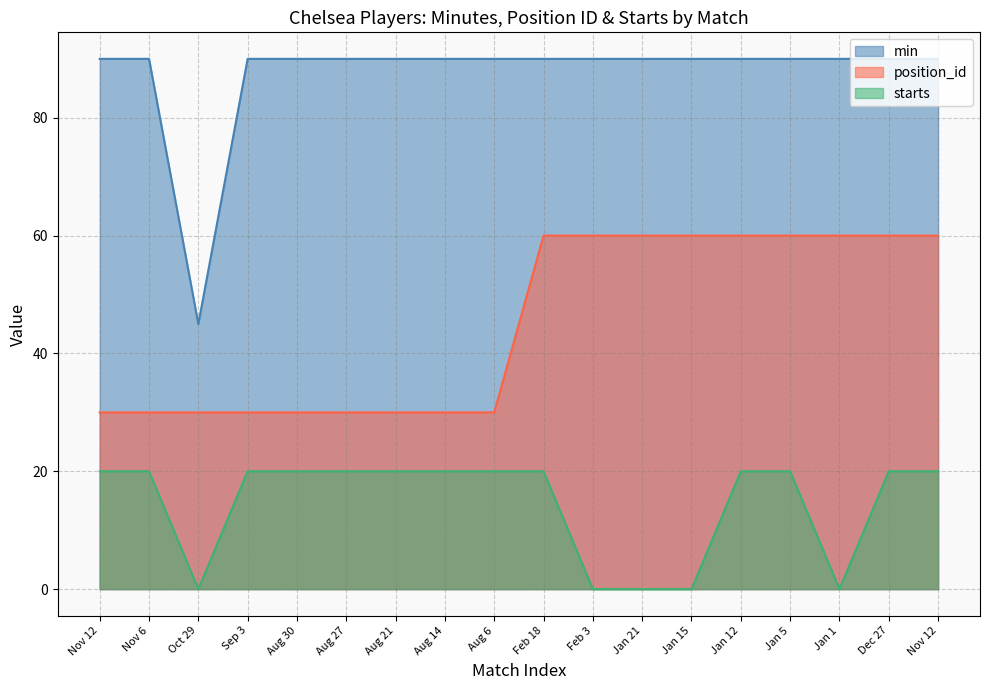

Reading left to right, list all the values displayed in this chart.

min: Nov 12=90	Nov 6=90	Oct 29=45	Sep 3=90	Aug 30=90	Aug 27=90	Aug 21=90	Aug 14=90	Aug 6=90	Feb 18=90	Feb 3=90	Jan 21=90	Jan 15=90	Jan 12=90	Jan 5=90	Jan 1=90	Dec 27=90	Nov 12=90
position_id: Nov 12=30	Nov 6=30	Oct 29=30	Sep 3=30	Aug 30=30	Aug 27=30	Aug 21=30	Aug 14=30	Aug 6=30	Feb 18=60	Feb 3=60	Jan 21=60	Jan 15=60	Jan 12=60	Jan 5=60	Jan 1=60	Dec 27=60	Nov 12=60
starts: Nov 12=20	Nov 6=20	Oct 29=0	Sep 3=20	Aug 30=20	Aug 27=20	Aug 21=20	Aug 14=20	Aug 6=20	Feb 18=20	Feb 3=0	Jan 21=0	Jan 15=0	Jan 12=20	Jan 5=20	Jan 1=0	Dec 27=20	Nov 12=20